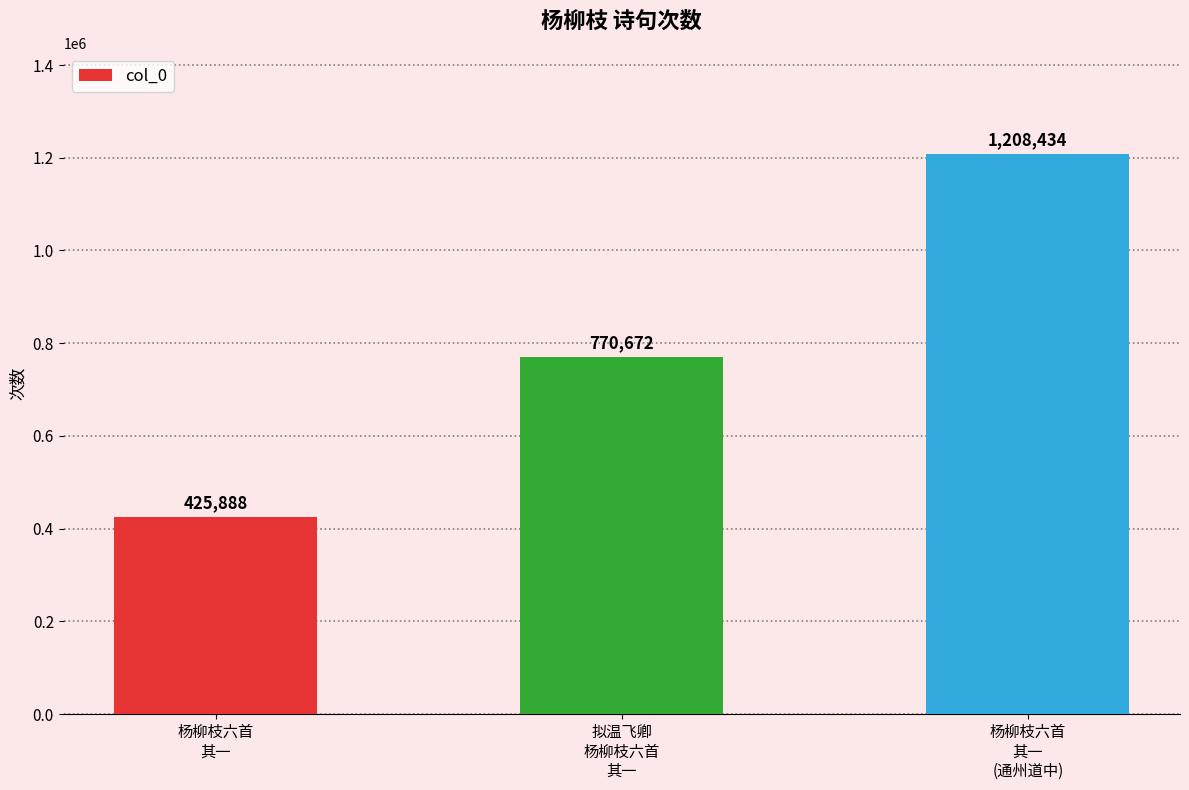

Which has a higher value, 杨柳枝六首
其一
(通州道中) or 拟温飞卿
杨柳枝六首
其一?

杨柳枝六首
其一
(通州道中)